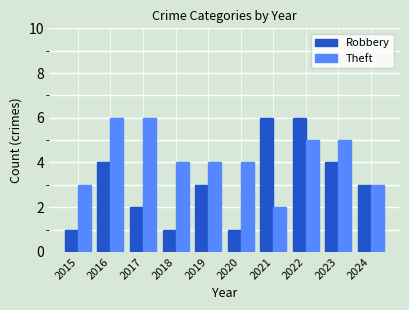

How many bars are there in total?

20